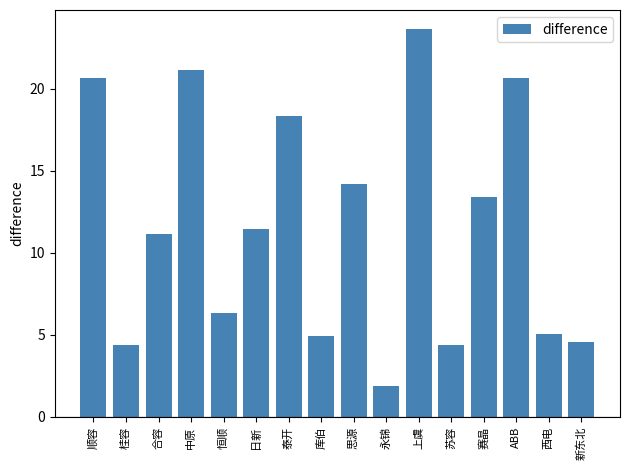

What is the difference between the maximum and minimum values?

21.7